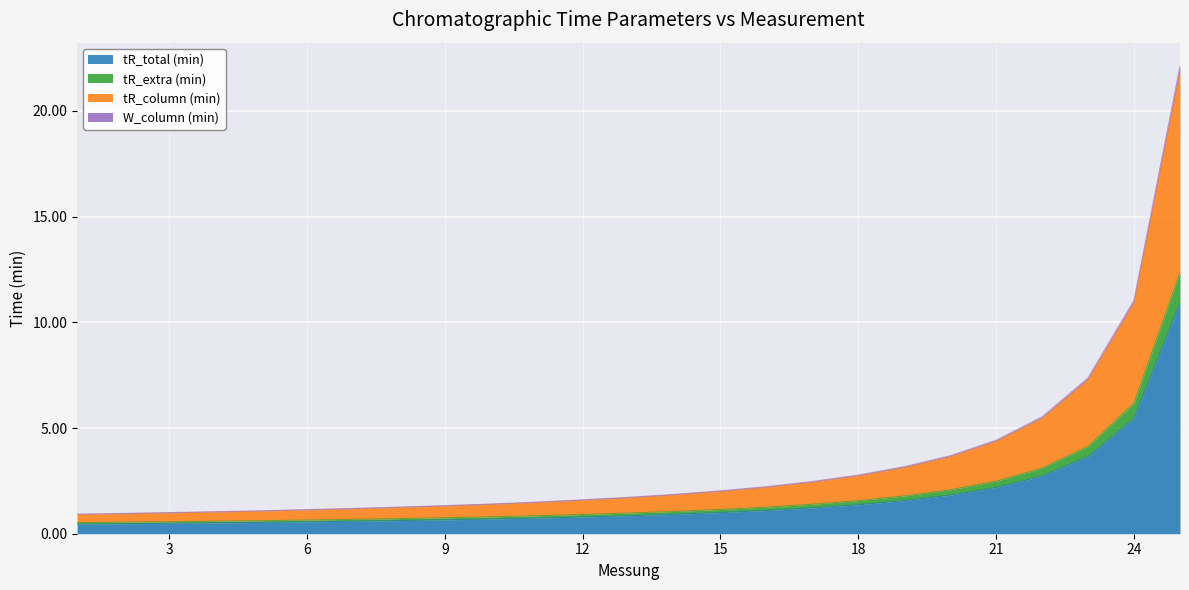

What is the sum of all tR_total (min) values?

41.9